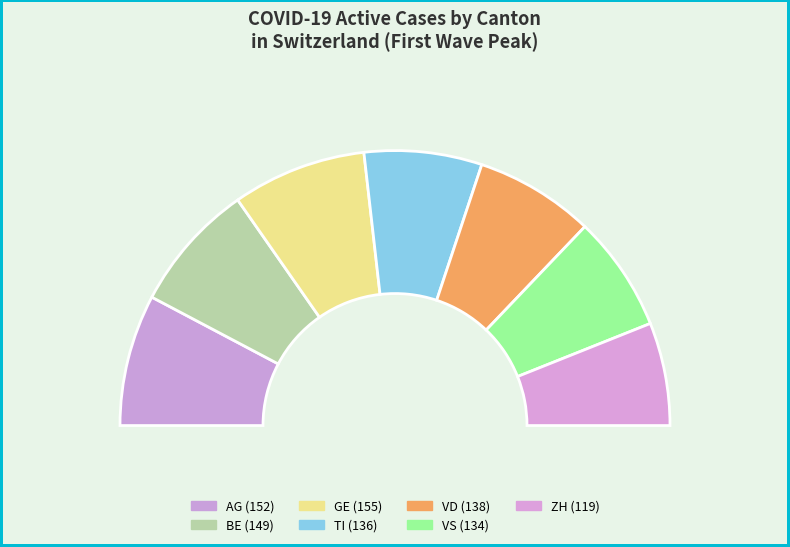

Does AG account for over 50% of the chart?

No